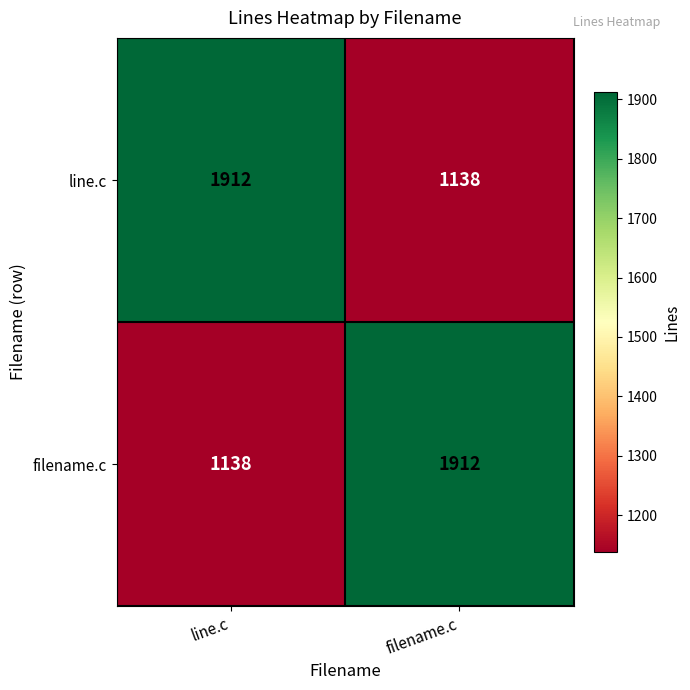

At how many categories does at least one series exceed 1862?

2